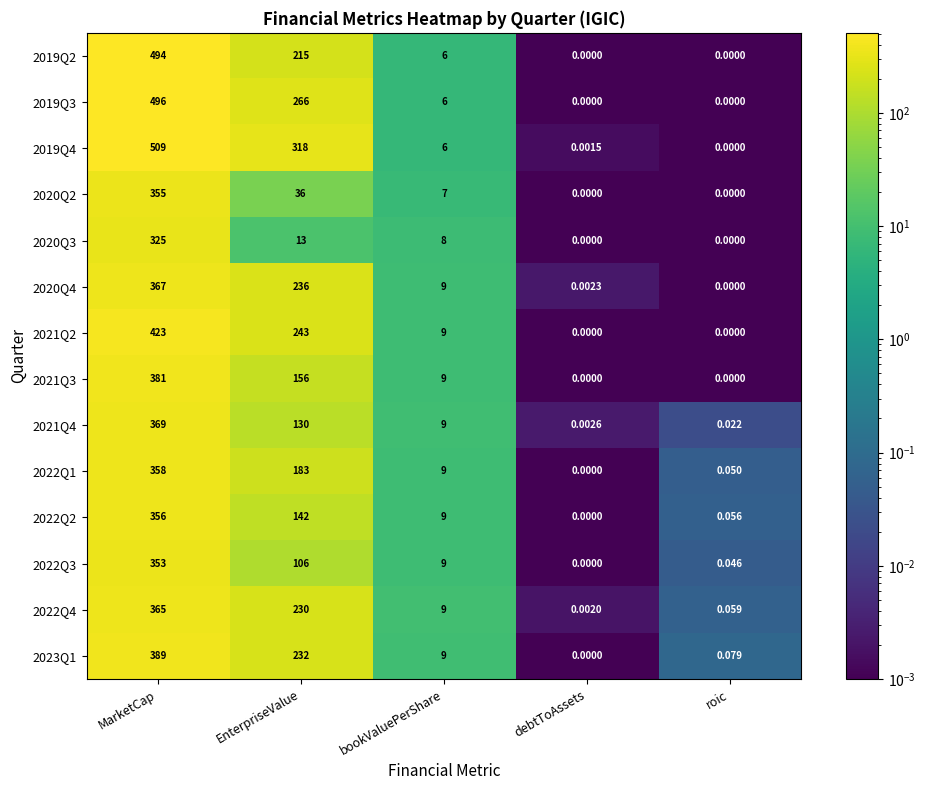

Rank the series at EnterpriseValue from lowest to highest value.

2020Q3, 2020Q2, 2022Q3, 2021Q4, 2022Q2, 2021Q3, 2022Q1, 2019Q2, 2022Q4, 2023Q1, 2020Q4, 2021Q2, 2019Q3, 2019Q4